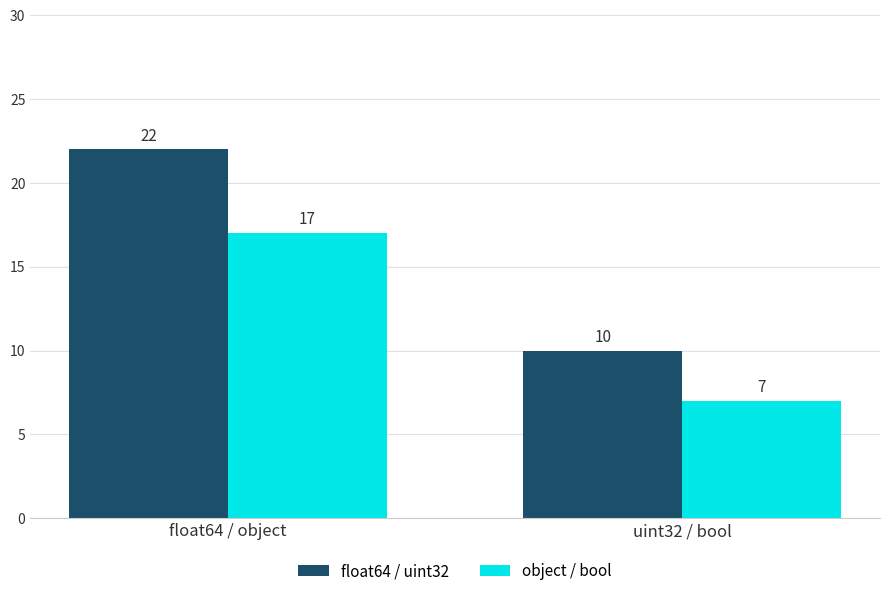

The object / bool series shows 17 at float64 / object. True or false?

True